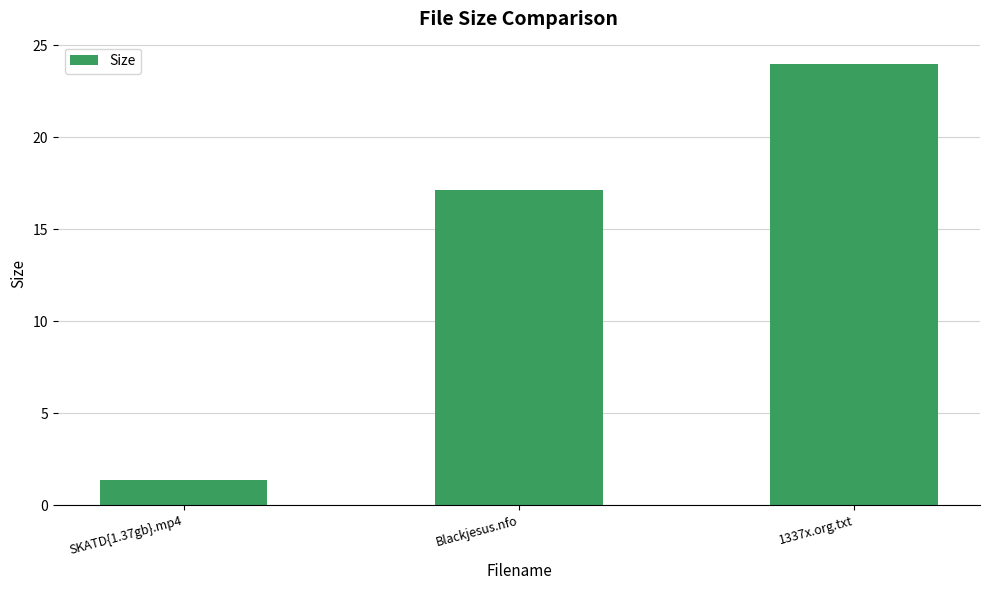

The chart shows a value of 39.1 at 1337x.org.txt. True or false?

False